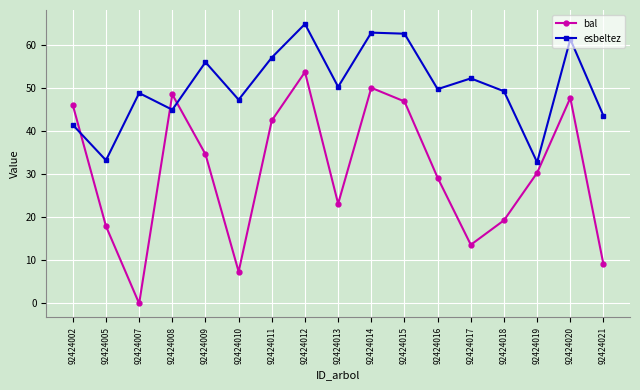

How many data points in bal are above 30?

9